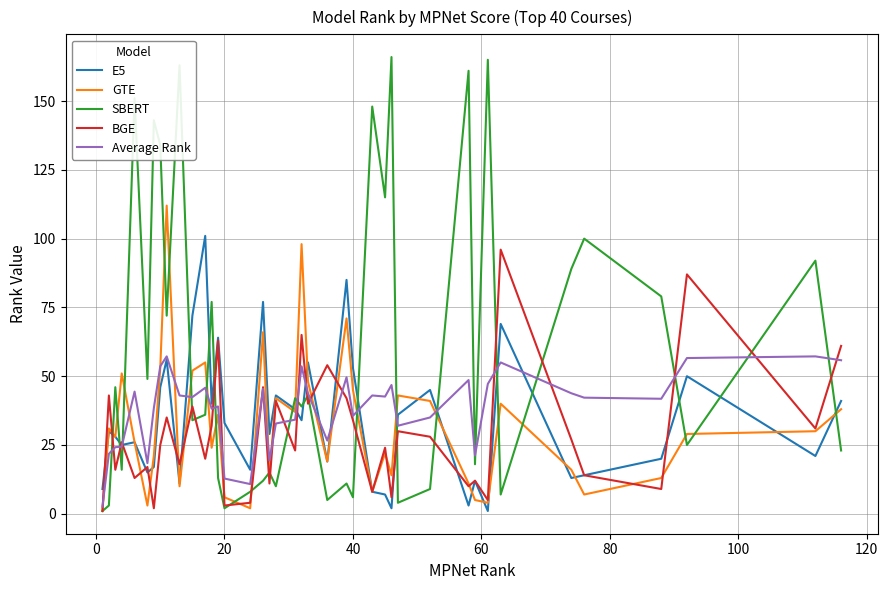

Which series has the largest total across all categories?

SBERT